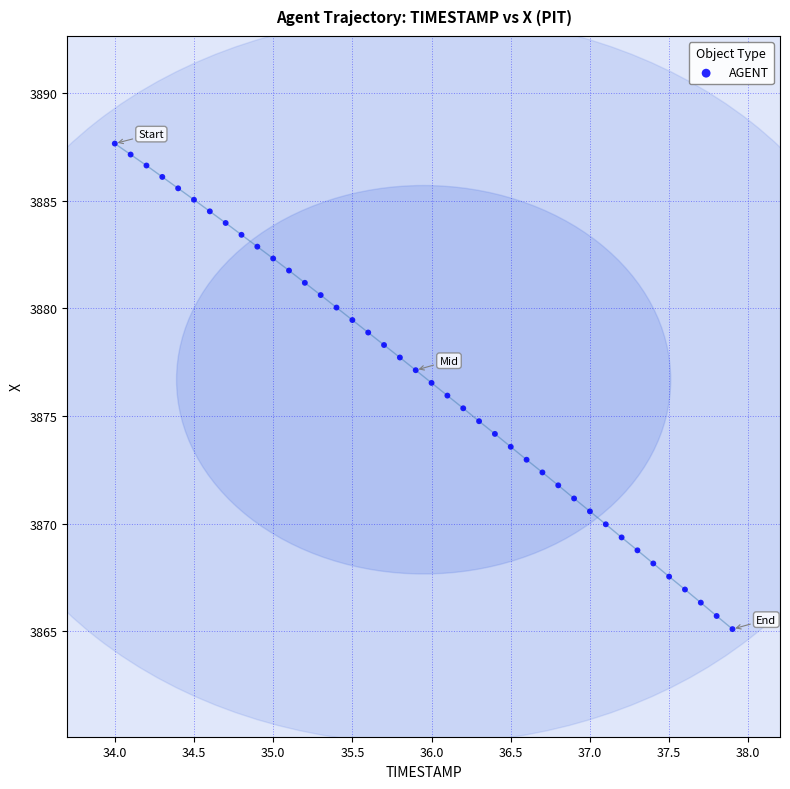

What is the range of Y values (max minus min)?

22.6